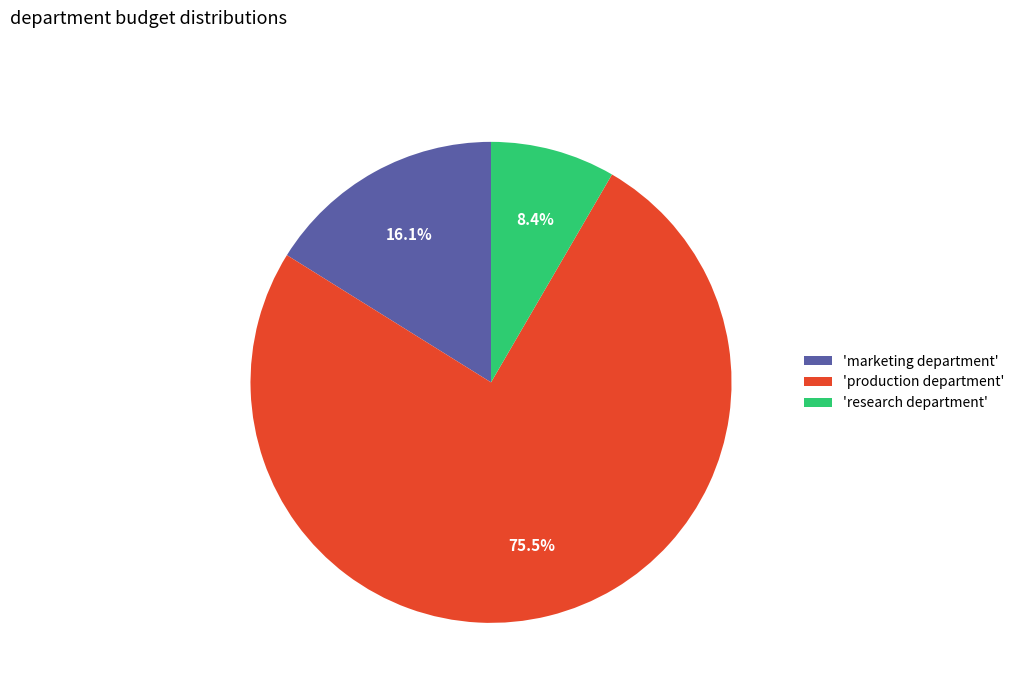

Which slice is the largest?

'production department'